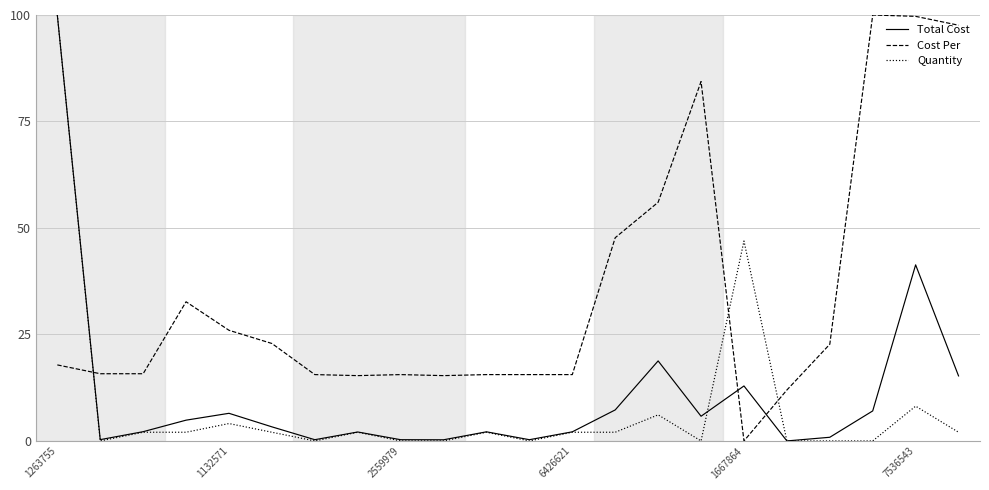

Which series has the largest total across all categories?

Cost Per